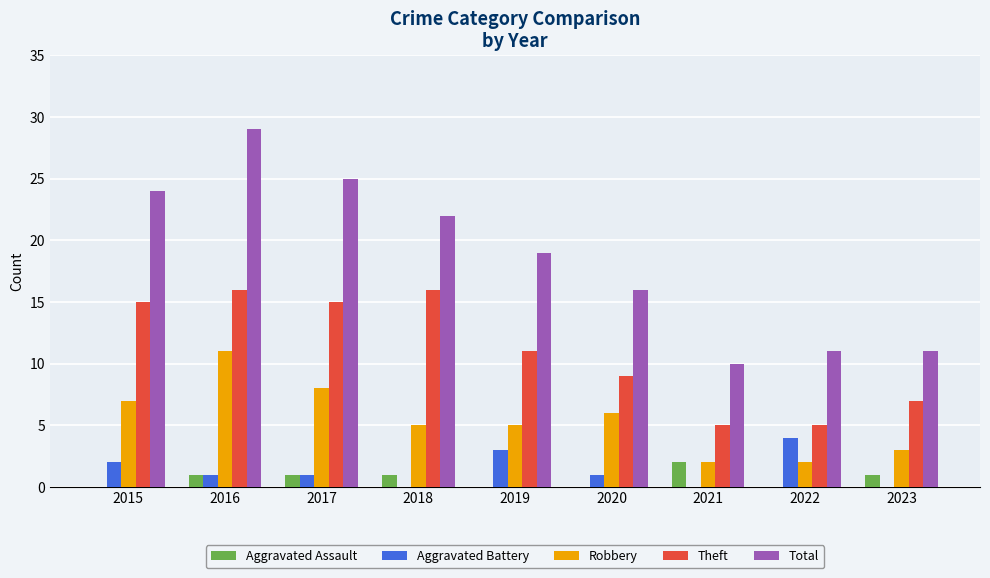

Which series changed the most between 2017 and 2020?

Total